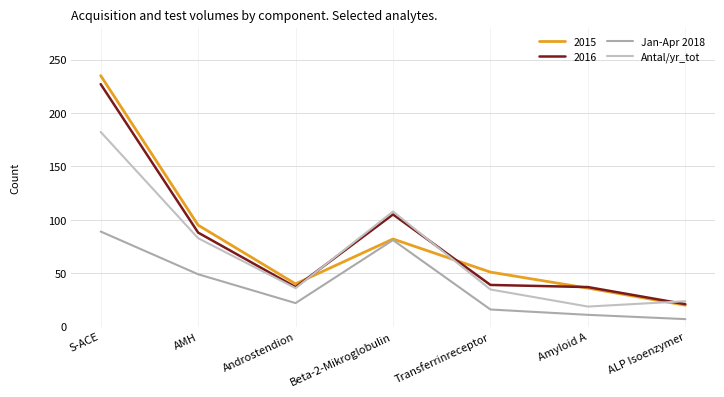

Which series has the widest spread of values?

2015